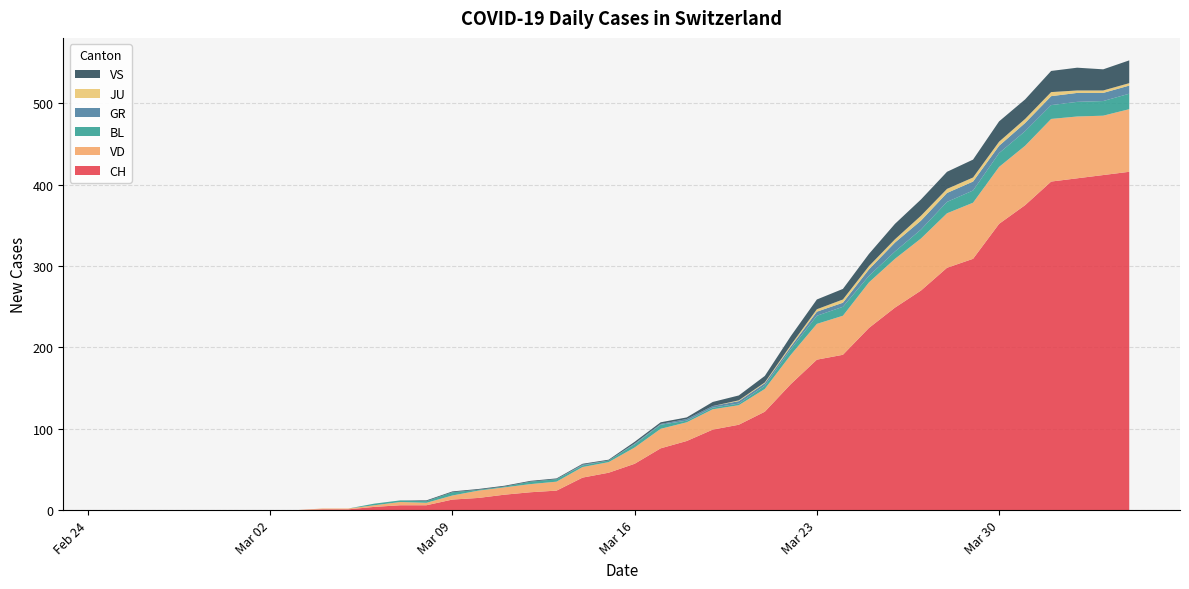

Reading right to left, list all the values displayed in this chart.

CH: 416	412	408	404	375	352	309	298	270	249	224	191	185	155	121	105	99	85	76	57	46	40	24	22	19	15	13	6	6	4	1	1	0	0	0	0	0	0	0	0
VD: 77	73	76	77	73	70	69	67	64	60	56	48	44	36	28	24	25	23	24	20	13	13	11	10	9	9	5	3	4	2	1	1	0	0	0	0	0	0	0	0
BL: 19	18	18	17	18	17	15	14	11	9	8	11	10	7	4	2	2	2	5	4	2	2	3	3	1	1	4	2	2	2	0	0	0	0	0	0	0	0	0	0
GR: 10	10	11	11	10	9	11	11	11	11	8	5	5	3	3	3	2	2	1	1	0	1	0	0	0	0	0	0	0	0	0	0	0	0	0	0	0	0	0	0
JU: 3	3	3	5	5	5	5	5	6	4	4	4	3	2	1	1	0	0	0	0	0	0	0	0	0	0	0	0	0	0	0	0	0	0	0	0	0	0	0	0
VS: 28	26	28	26	24	25	22	21	20	19	15	13	12	11	8	6	5	2	2	2	1	1	1	1	1	1	1	1	0	0	0	0	0	0	0	0	0	0	0	0